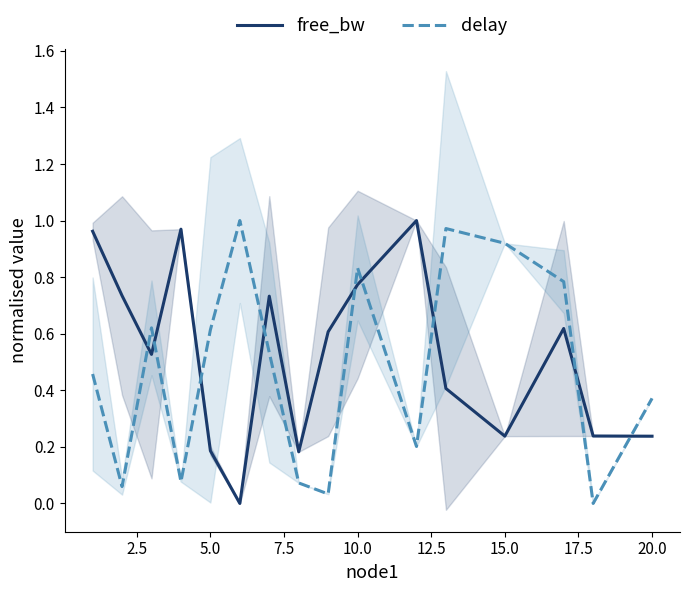

True or false: delay and free_bw intersect in this chart.

True